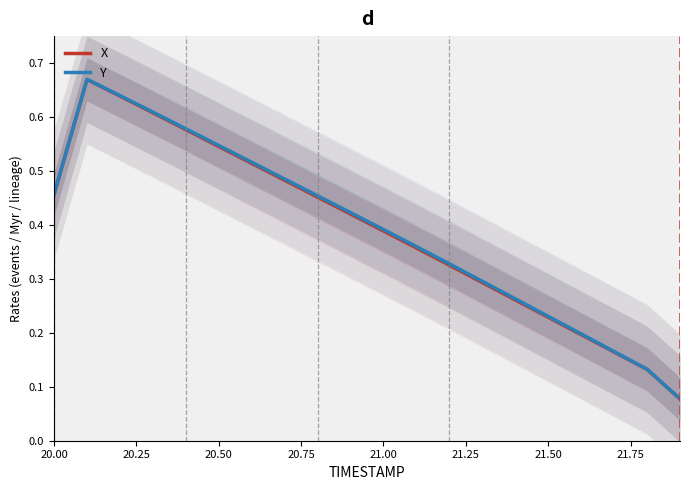

What is the smallest value displayed?

0.1